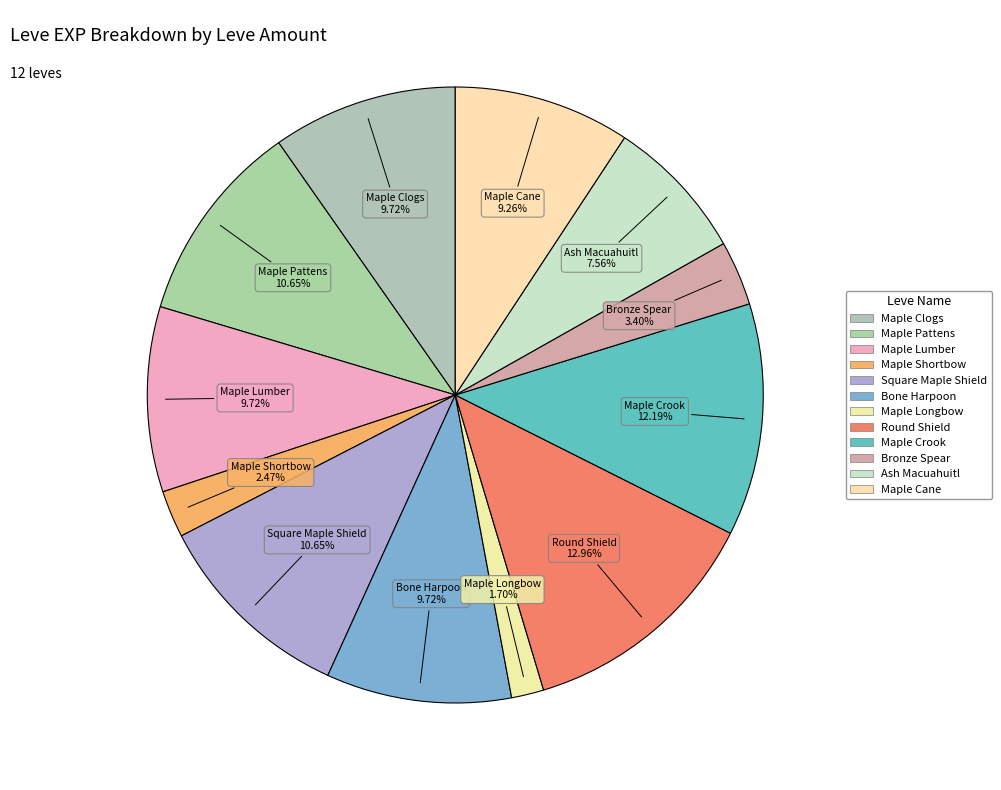

How many slices are in this pie chart?

12